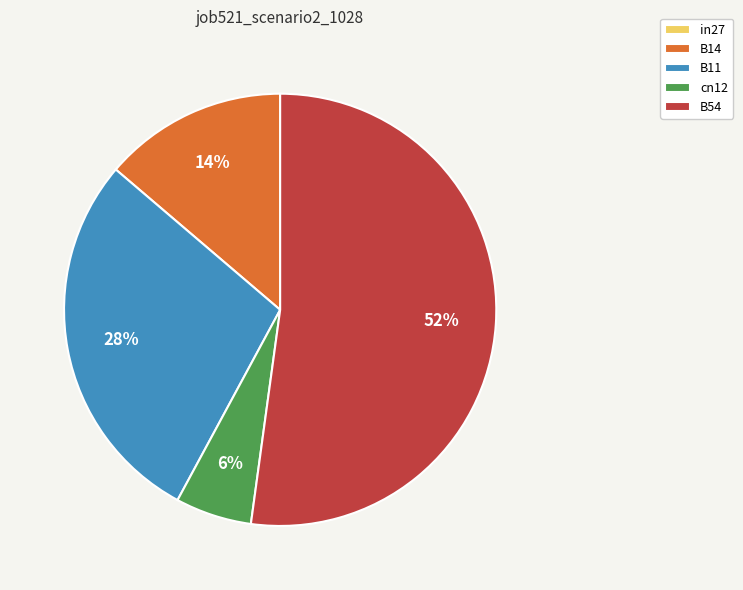

To the nearest percent, what portion does B54 represent?

52%